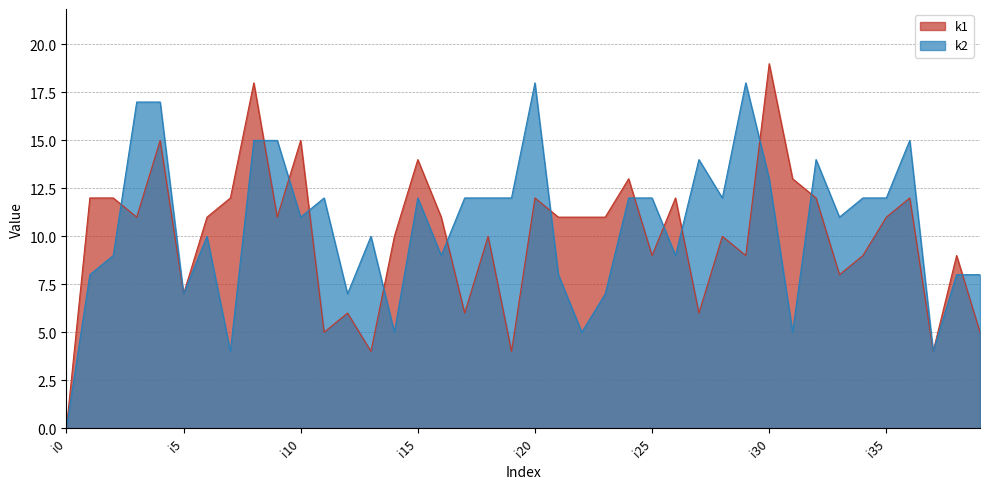

How many values in the k2 series are below 12?

20